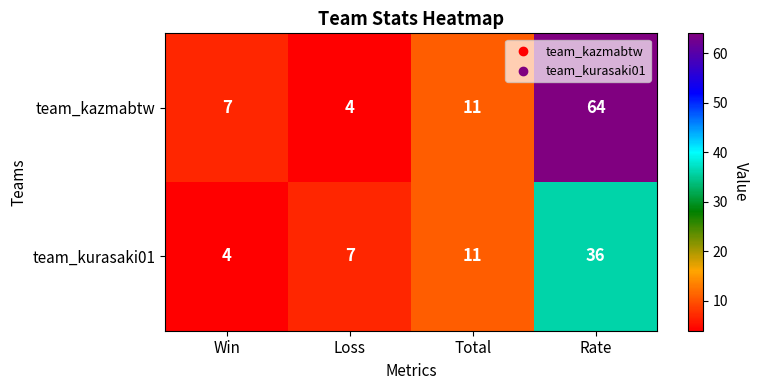

Is it true that team_kurasaki01 equals 22 at Rate?

False